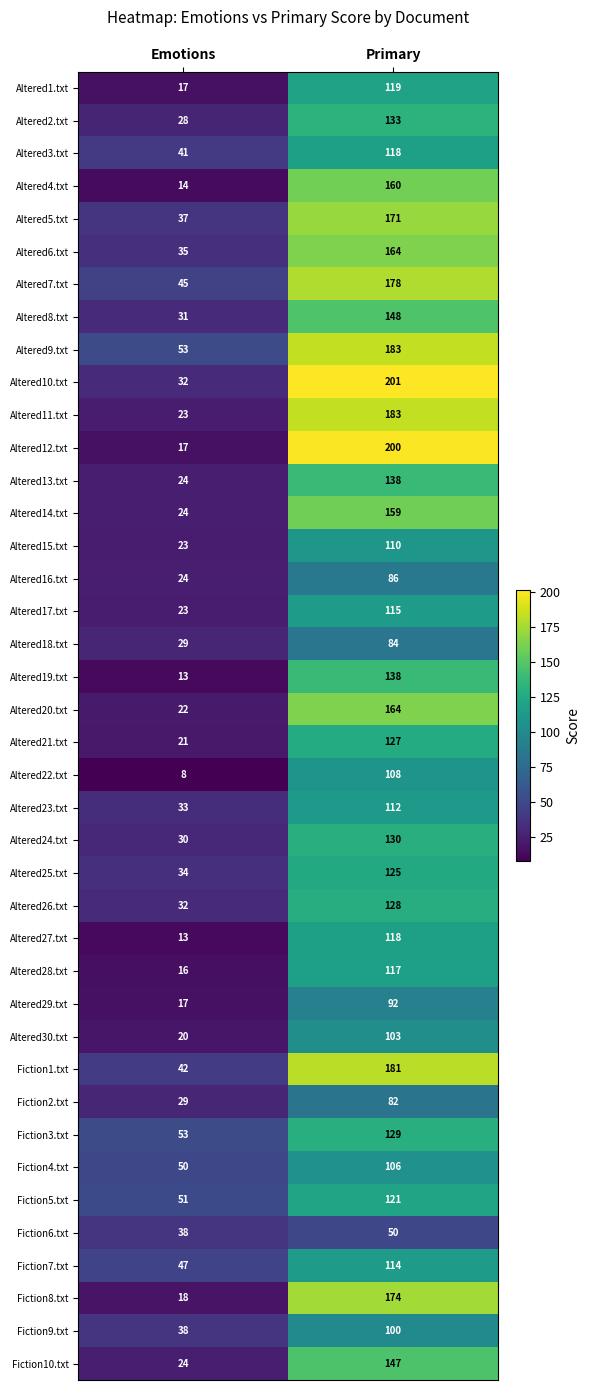

At which label is Fiction10.txt closest to 85?

Emotions